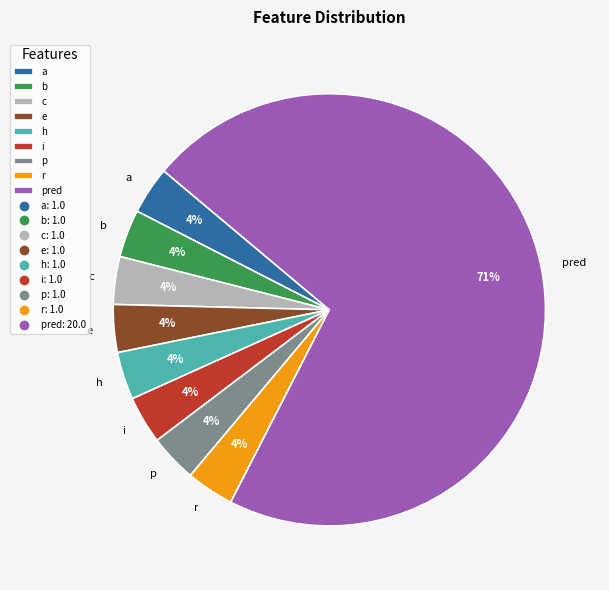

Do b and i together represent more than half of the pie?

No